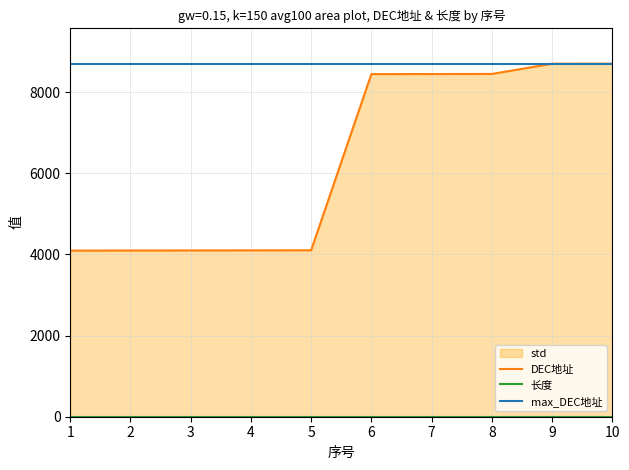

Which series has the largest range (max minus min)?

DEC地址